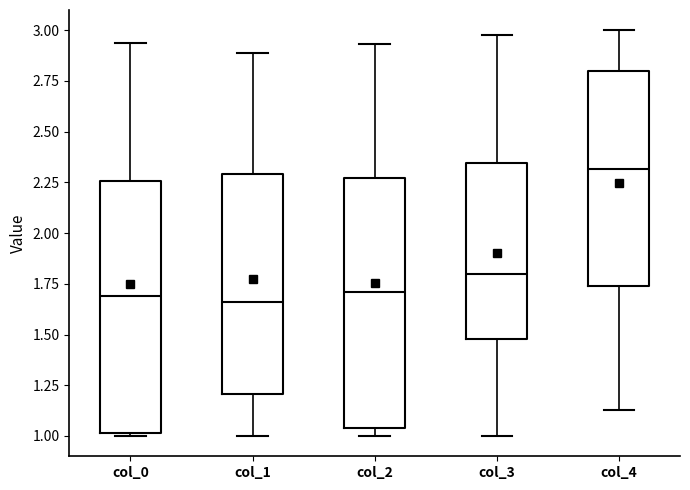

Where does the median line of the box for col_3 sit on the y-axis? The values are not printed on the chart, so give them approximately, as read against the axis.

1.80